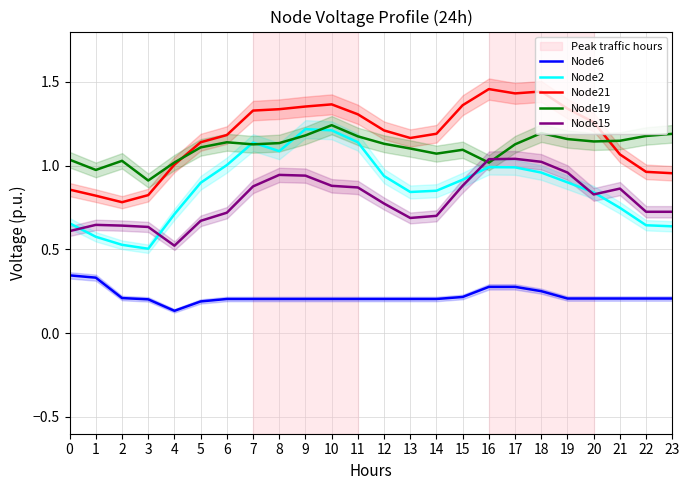

Is it true that Node2 equals 1.6 at 17?

False